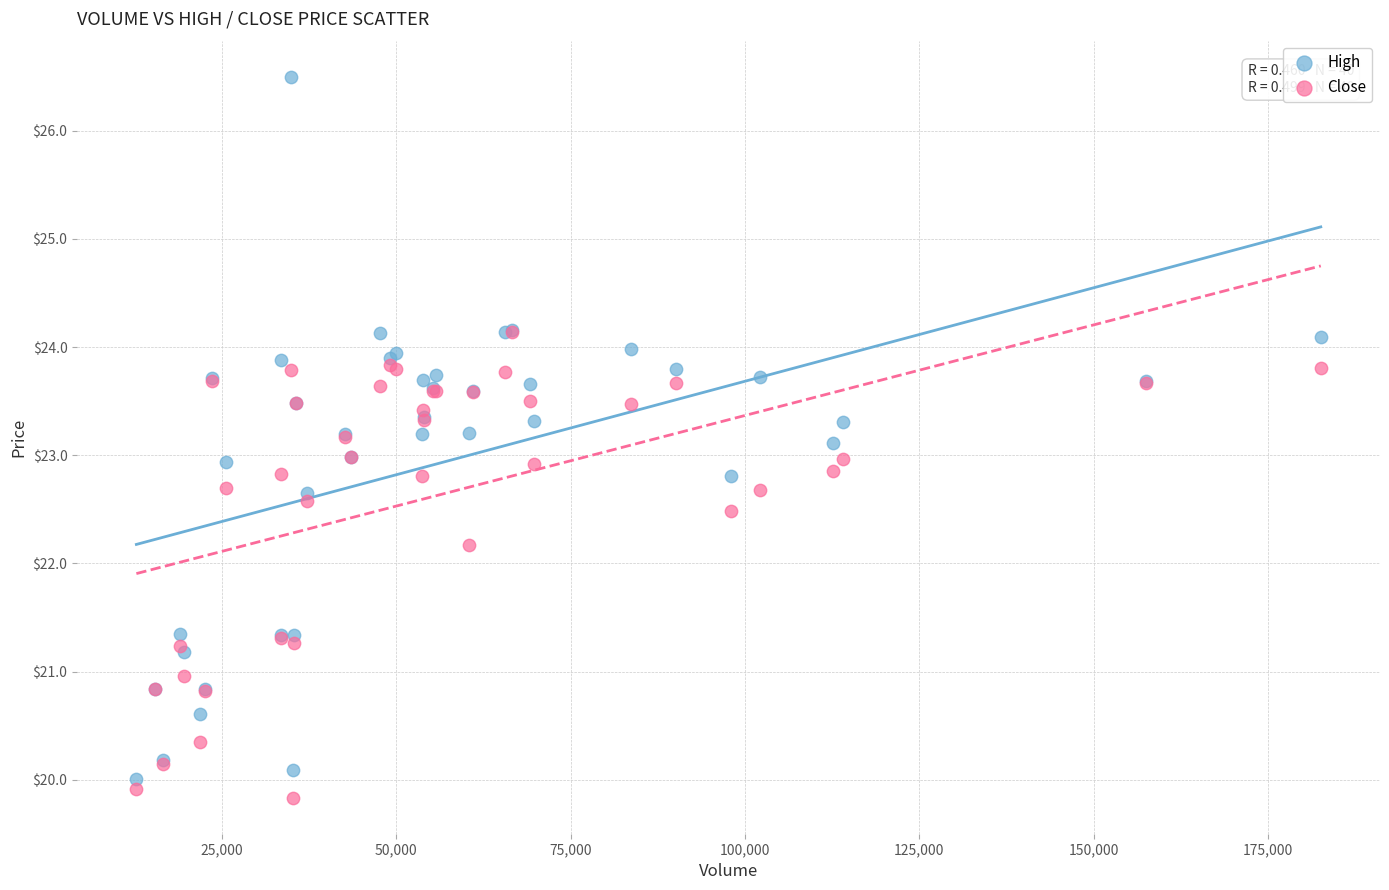

Which series reaches the maximum Y coordinate?

High